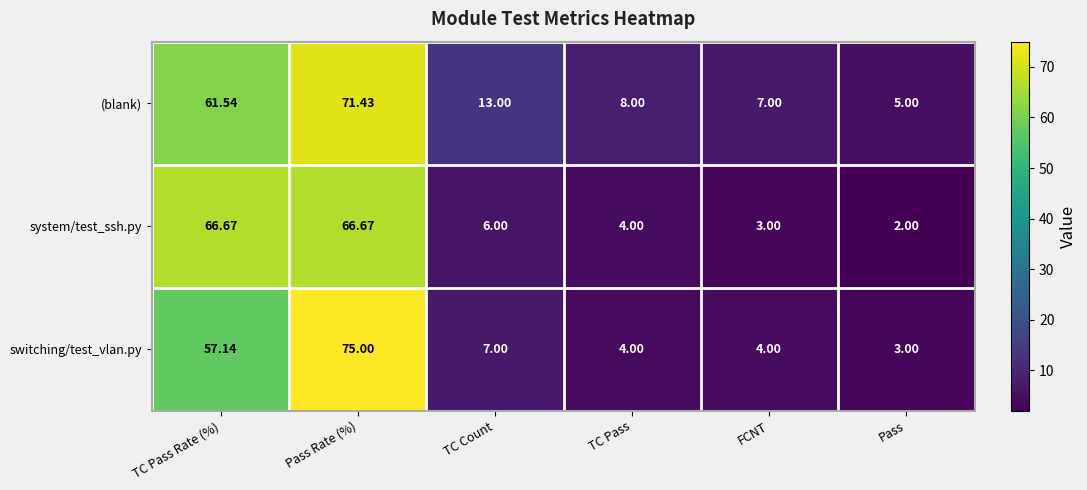

At which category does the chart reach its minimum across all series?

Pass